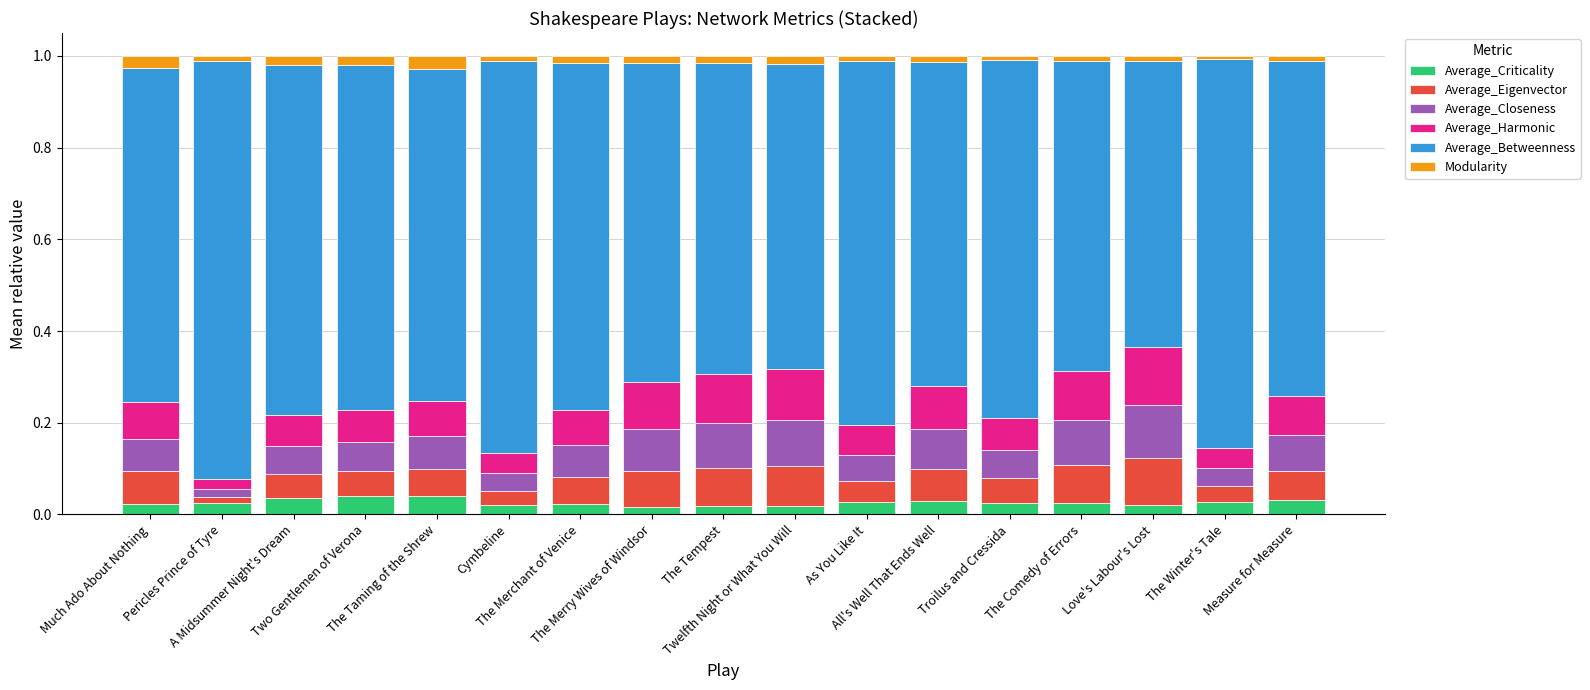

What are all the series names shown in the legend?

Average_Criticality, Average_Eigenvector, Average_Closeness, Average_Harmonic, Average_Betweenness, Modularity